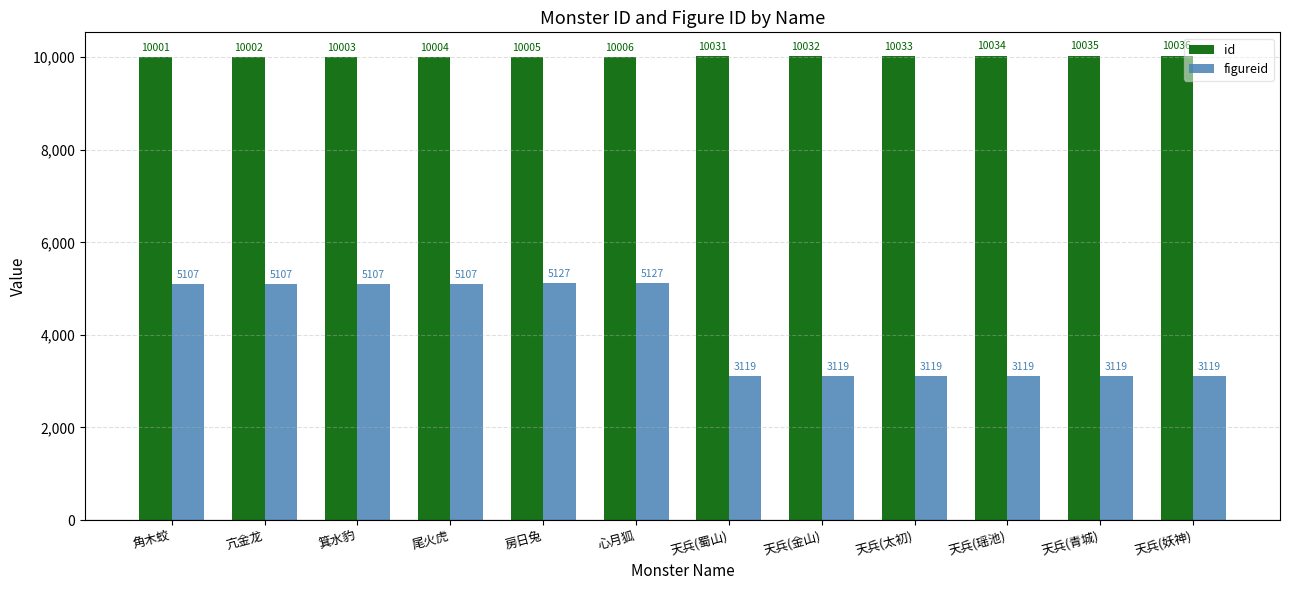

What value does the id series have at 天兵(瑶池), to the nearest 10?

10030